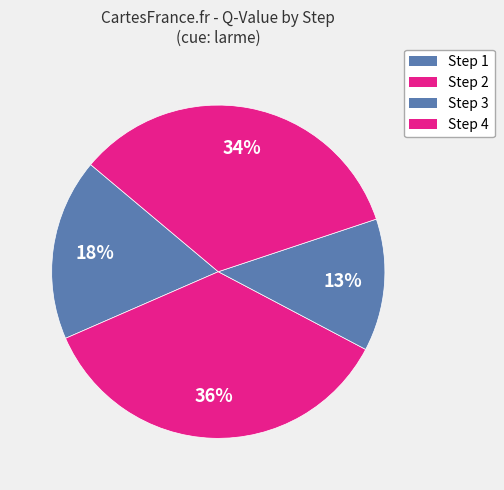

How many slices are in this pie chart?

4